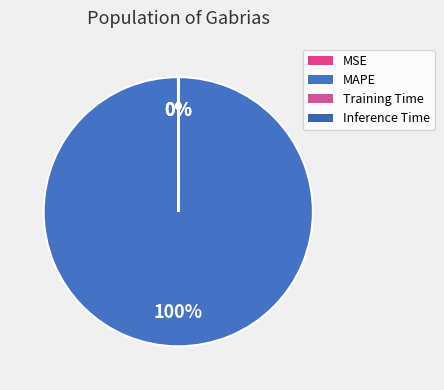

How many slices are in this pie chart?

4